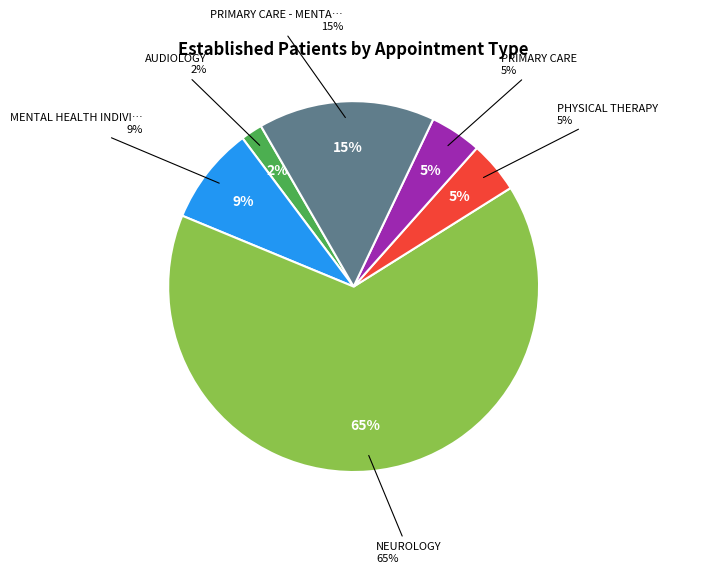

What is the majority slice?

NEUROLOGY